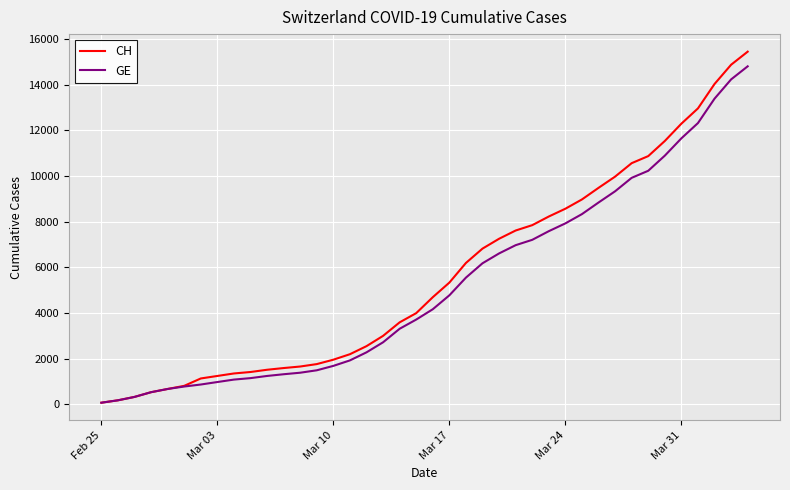

How many values in the GE series are below 4164?

20